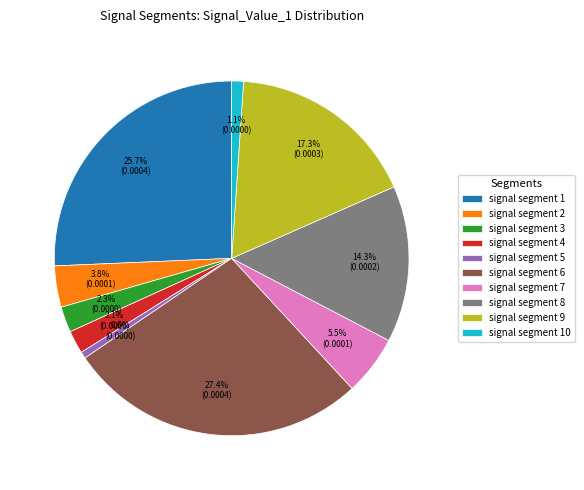

Is signal segment 7 the majority of the pie?

No